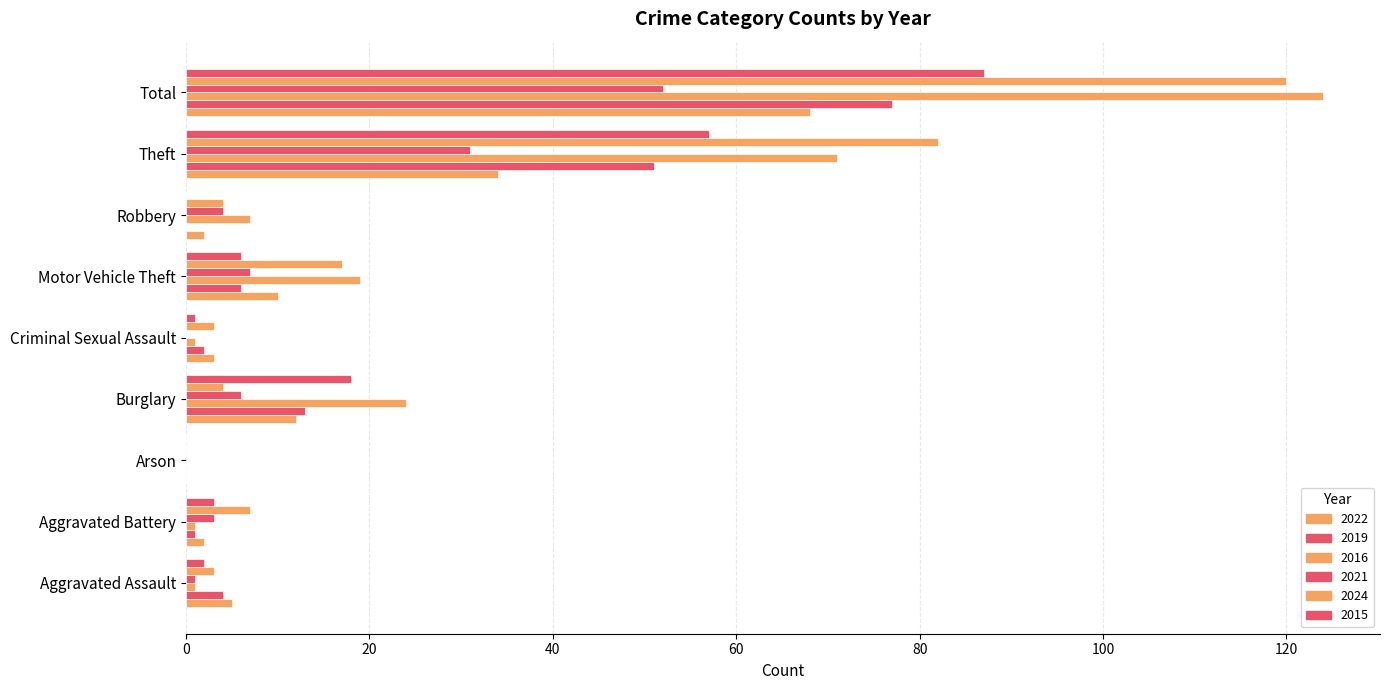

What is the difference between the maximum and second lowest values in the 2016 series?

123